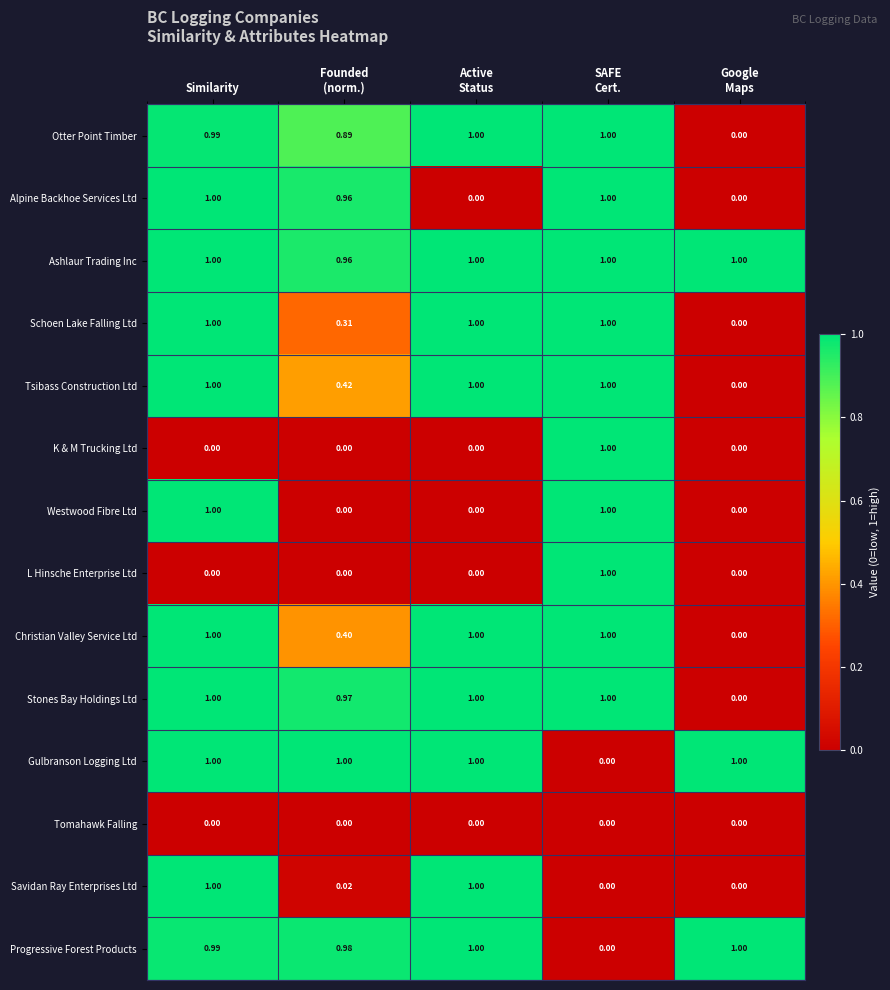

At which category is the sum across all series the highest?

Similarity